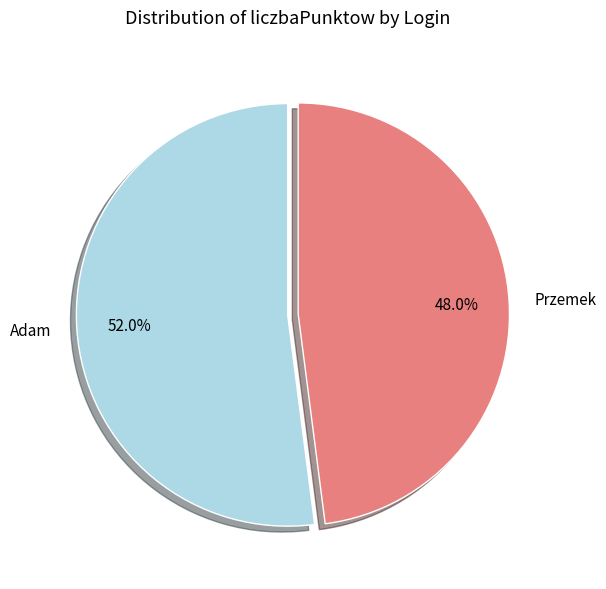

To the nearest percent, what is the average slice percentage?

50%